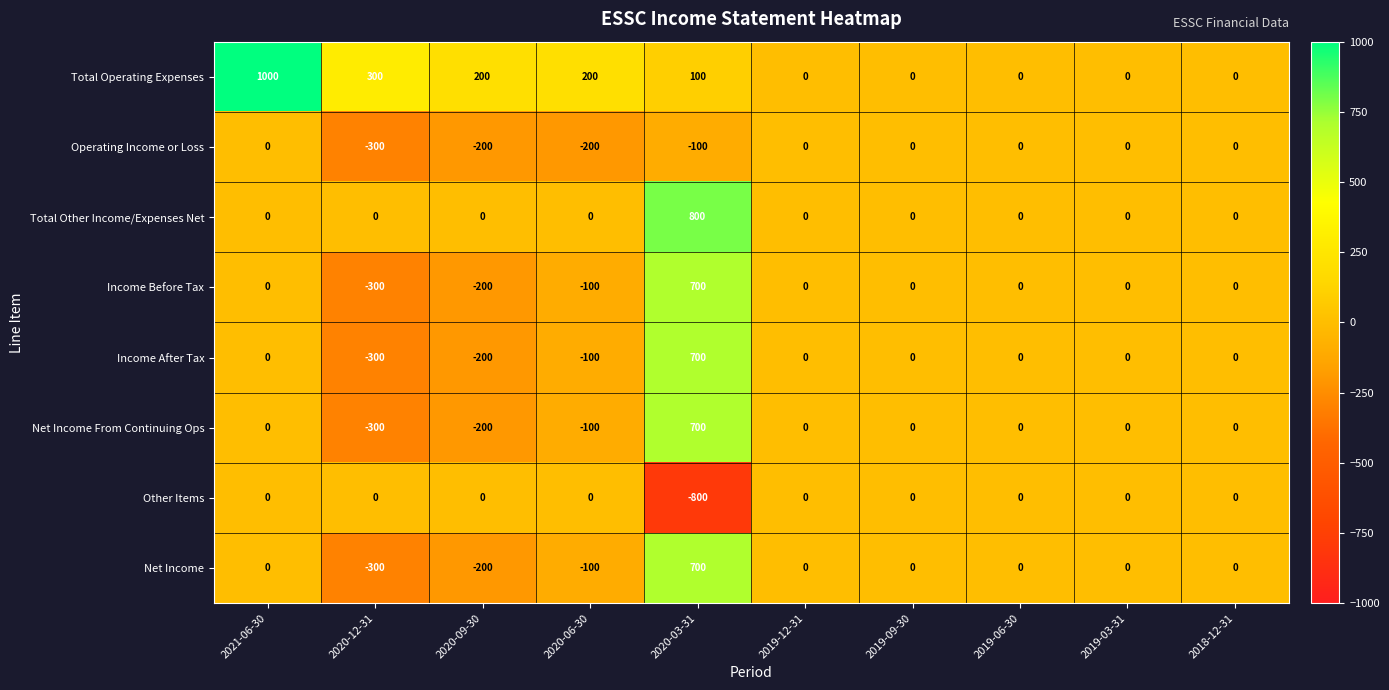

Between 2021-06-30 and 2020-09-30, which series saw the biggest shift?

Total Operating Expenses